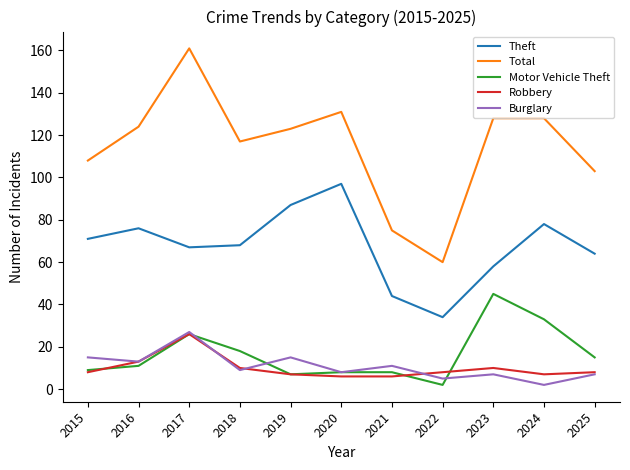

How many distinct data groups are displayed?

5